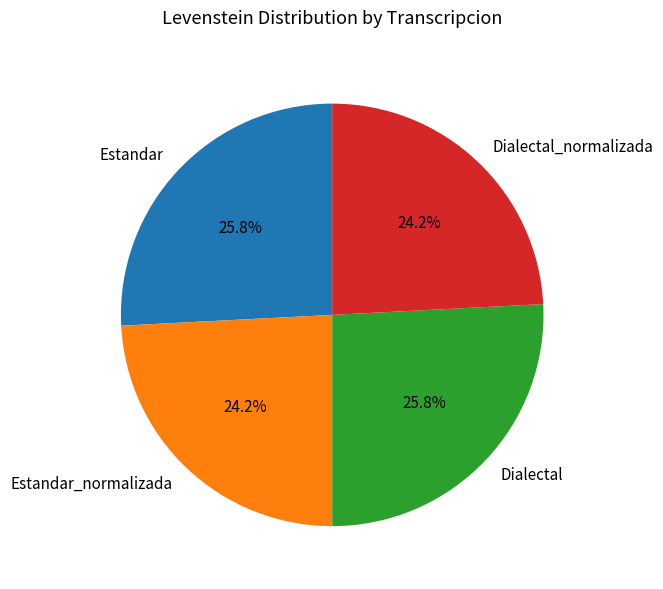

To the nearest percent, what percentage of the pie is Dialectal?

26%